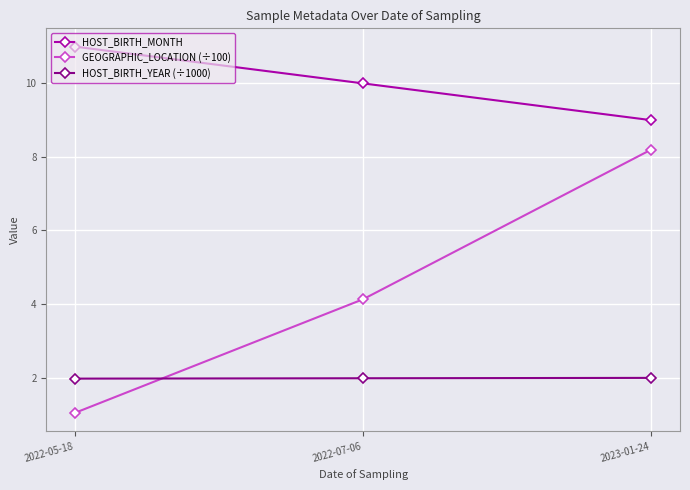

What is the difference between the GEOGRAPHIC_LOCATION (÷100) values at 2022-05-18 and 2022-07-06?

3.1